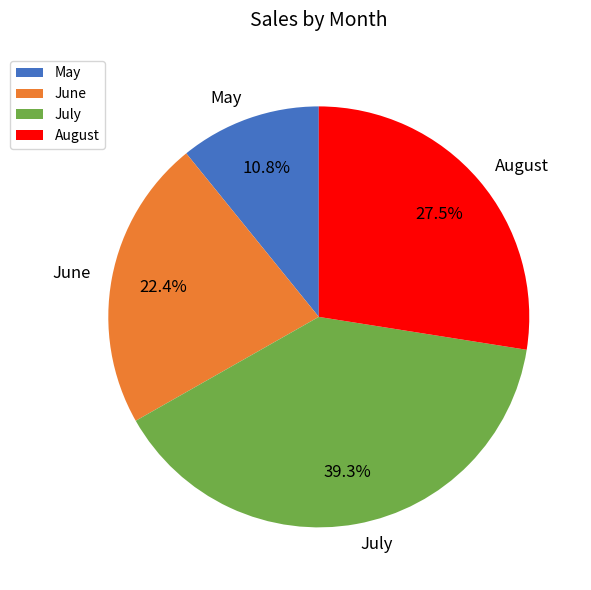

Between July and August, which is larger?

July